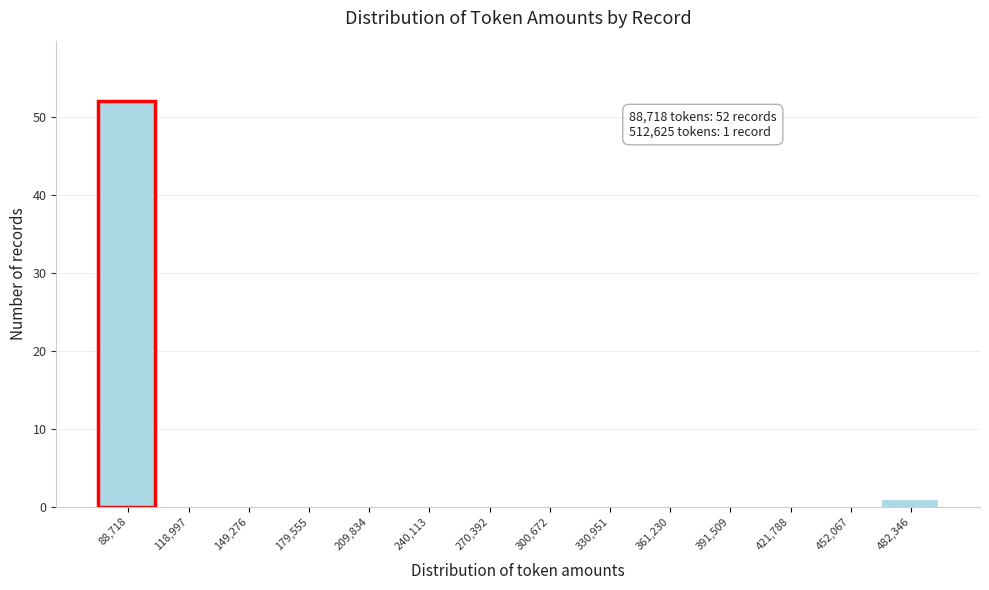

Reading left to right, extract all data points from this chart.

88,718=52	118,997=0	149,276=0	179,555=0	209,834=0	240,113=0	270,392=0	300,672=0	330,951=0	361,230=0	391,509=0	421,788=0	452,067=0	482,346=1